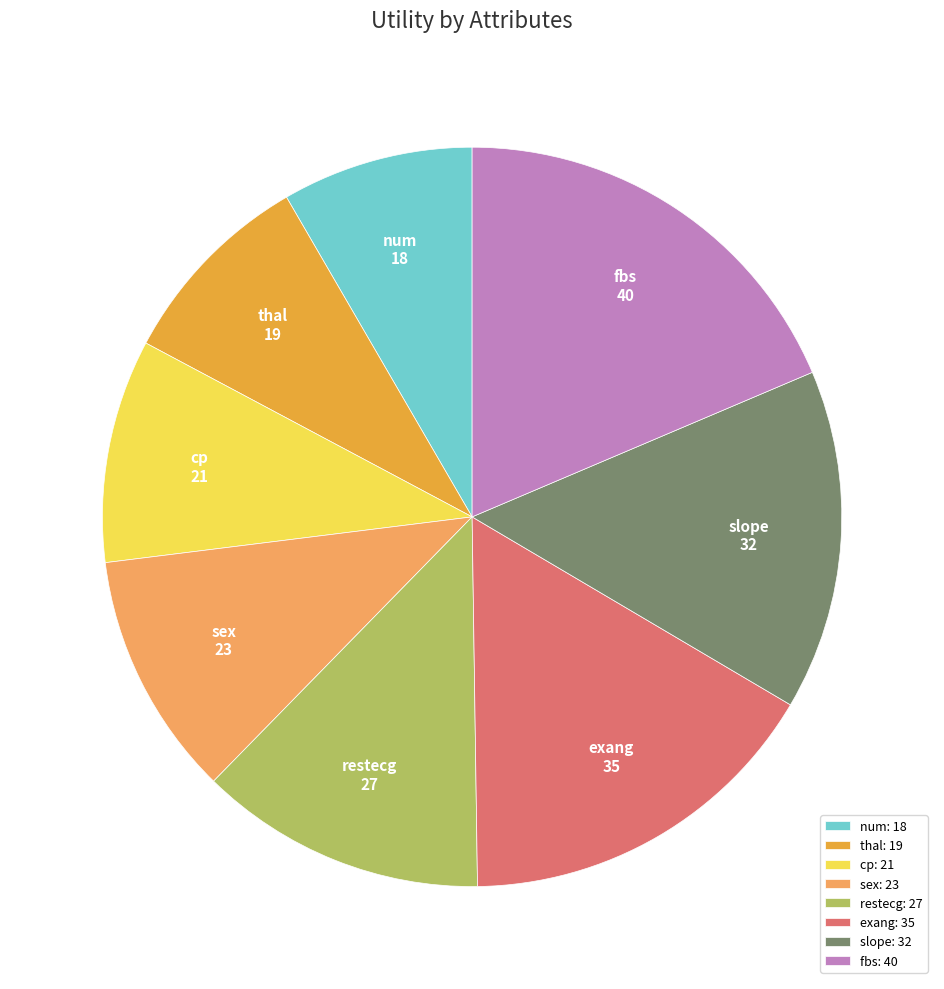

Is it true that sex: 23 is 11% of the pie?

True